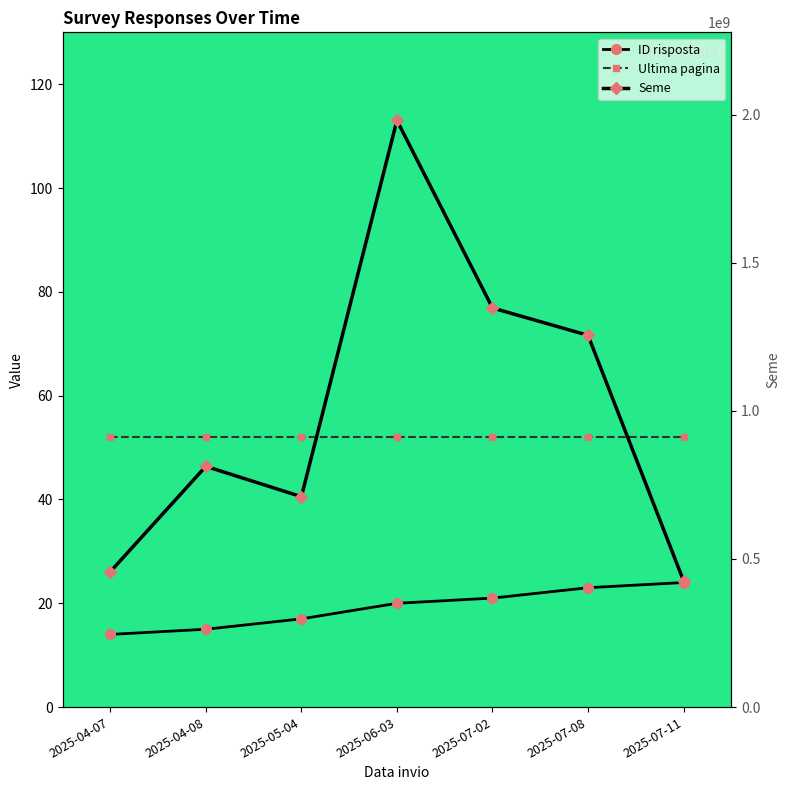

True or false: ID risposta and Ultima pagina intersect in this chart.

False